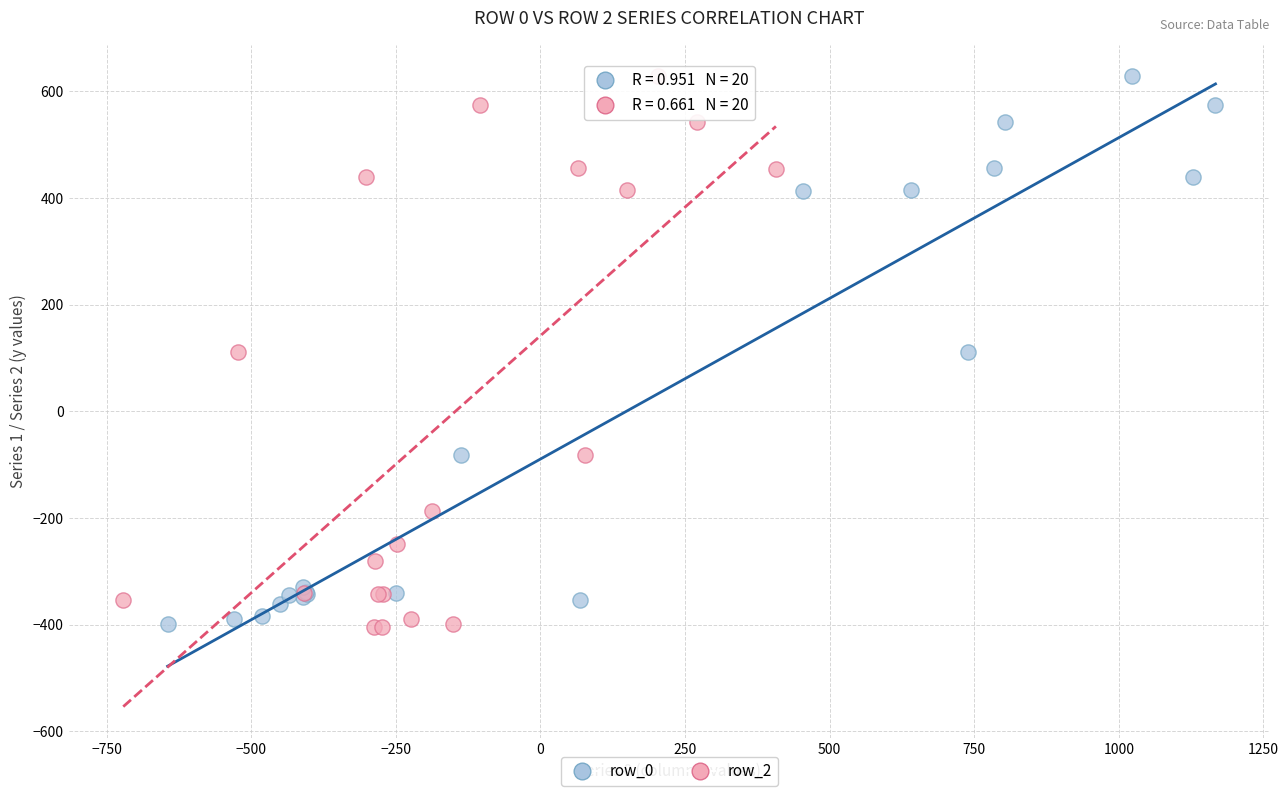

What are all the series names shown in the legend?

row_0, row_2